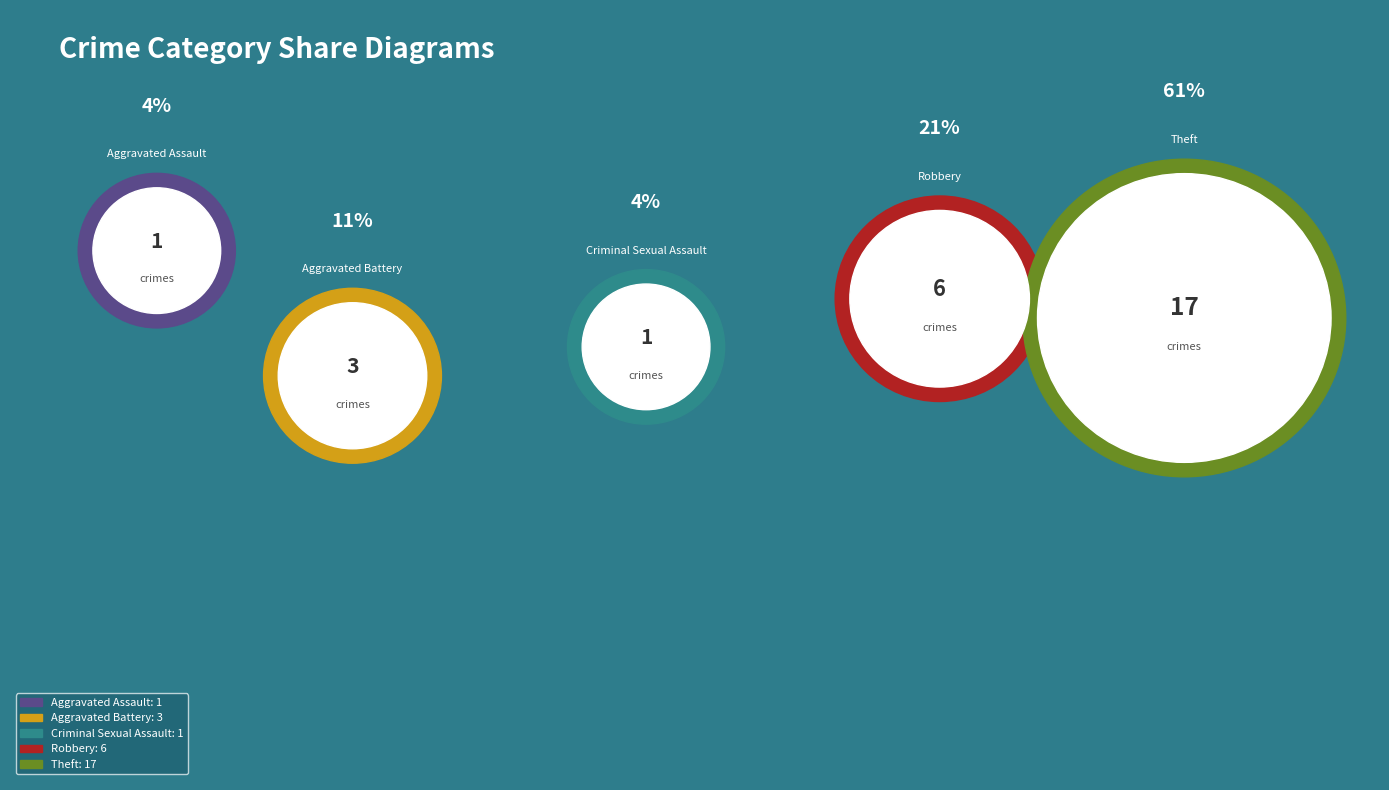

What portion of the pie excludes Criminal Sexual Assault?

96.4%